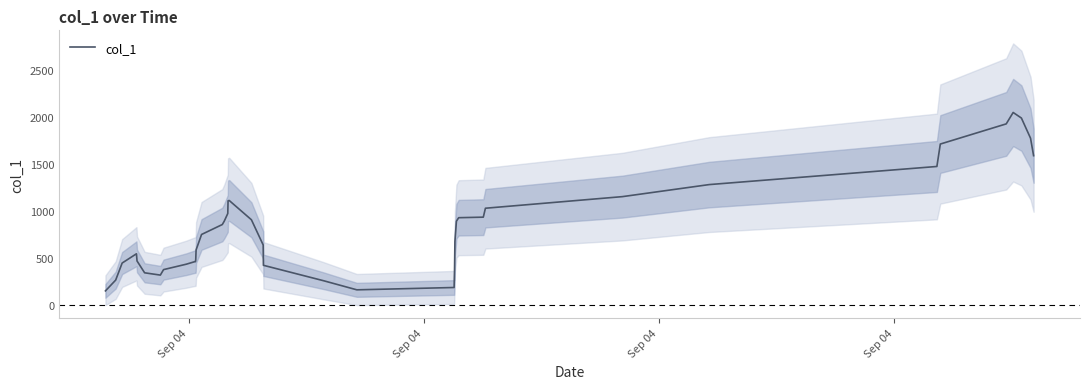

What is the minimum value for col_1?

151.1